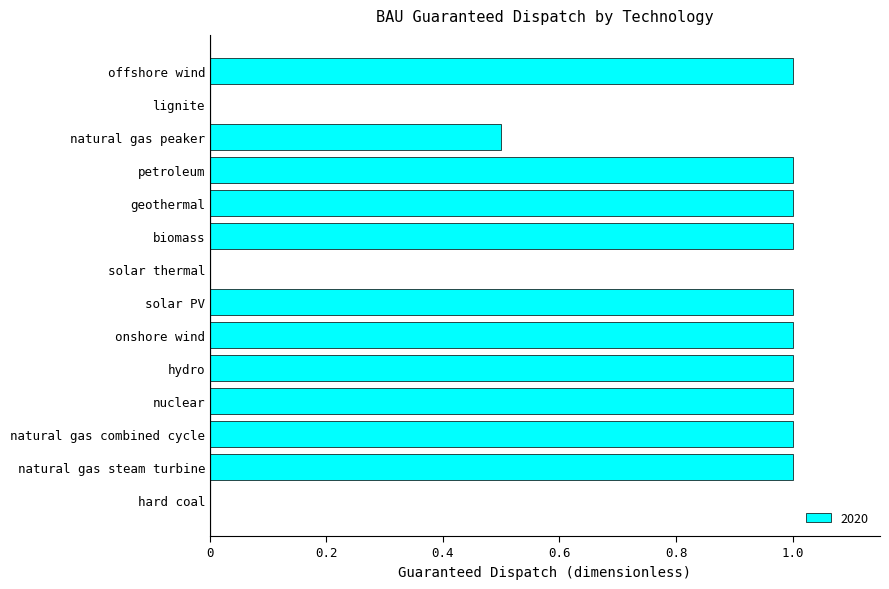

Reading top to bottom, transcribe all the data shown in this chart.

offshore wind=1.0	lignite=0.0	natural gas peaker=0.5	petroleum=1.0	geothermal=1.0	biomass=1.0	solar thermal=0.0	solar PV=1.0	onshore wind=1.0	hydro=1.0	nuclear=1.0	natural gas combined cycle=1.0	natural gas steam turbine=1.0	hard coal=0.0